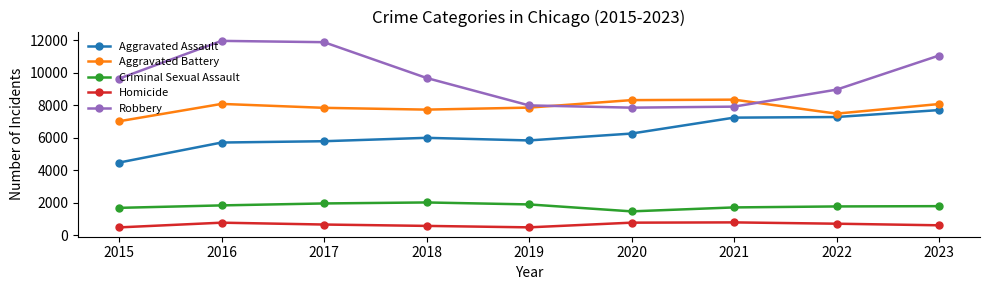

How many interior local peaks does the Robbery series have?

1